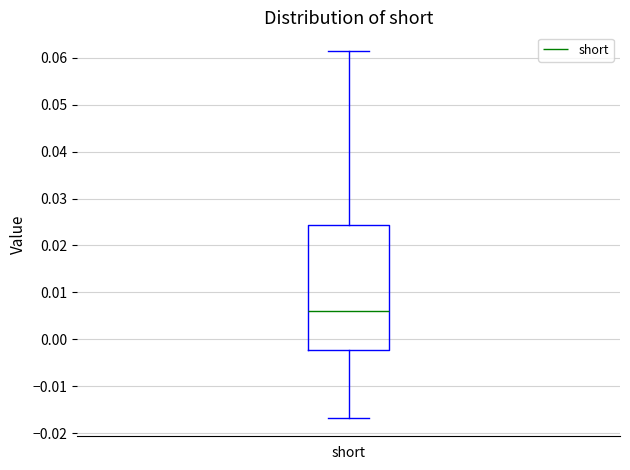

Read this box plot against the y-axis: the position of the median line, the range covered by the box, and the ends of both whiskers. The values are not printed on the chart, so give them approximately, as read against the axis.

median 0.006, box -0.002 to 0.024, whiskers -0.017 to 0.062